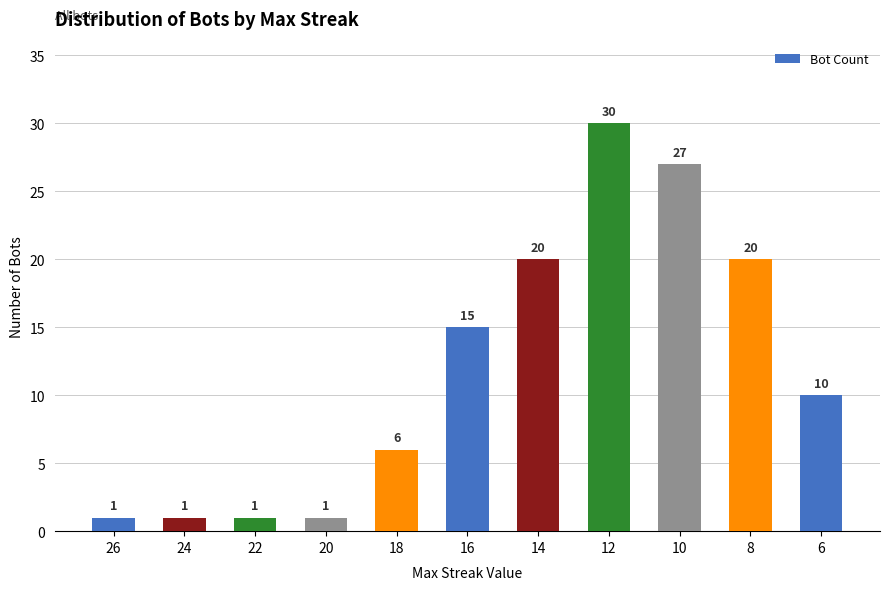

How many data points does each series have?

11